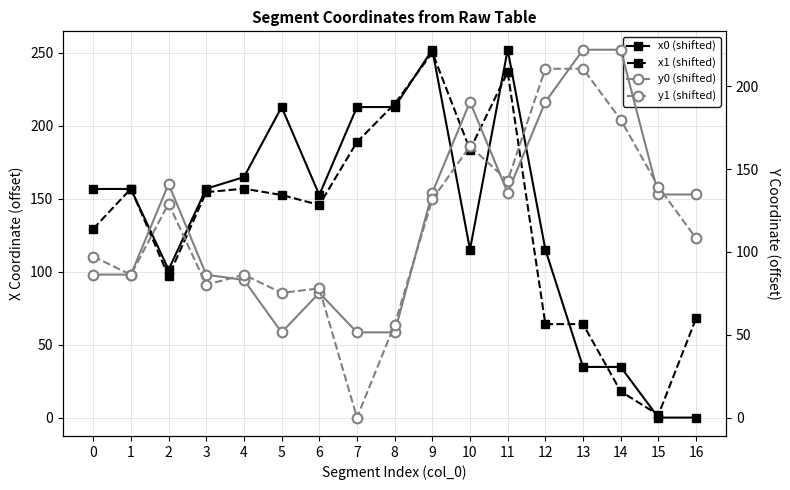

Does the chart display data point markers on the line(s)?

Yes